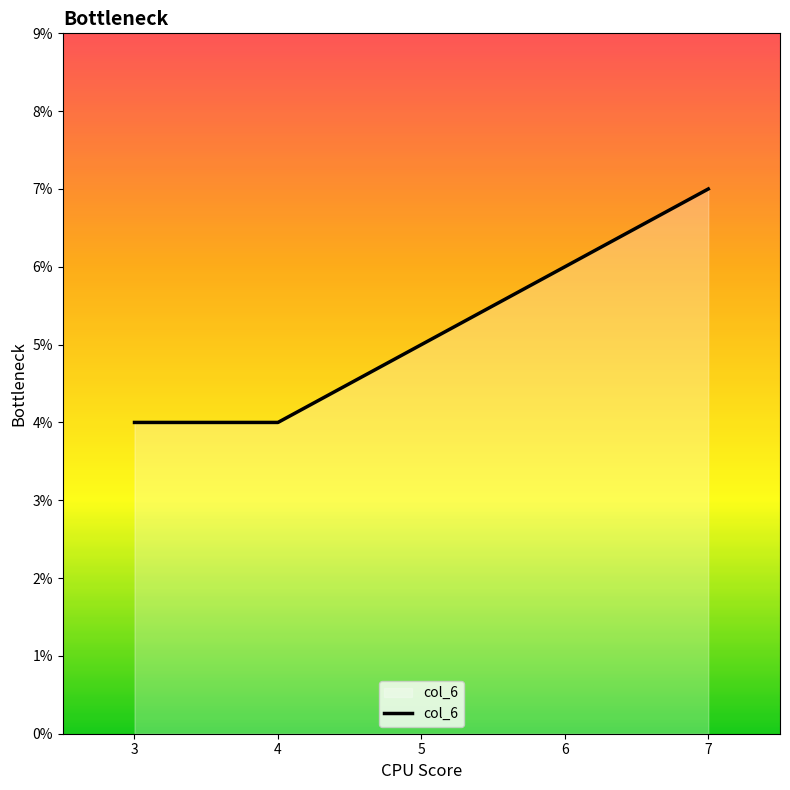

Rank the categories by value from lowest to highest.

3, 4, 7